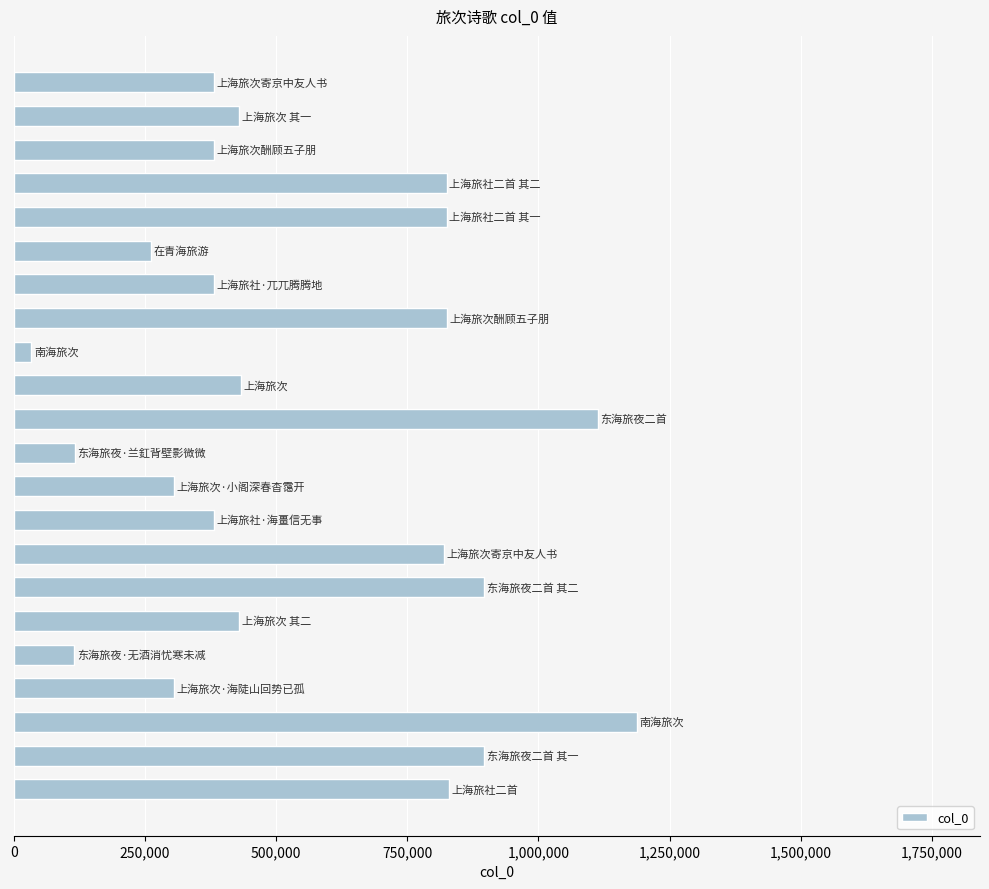

How many bars are there in total?

22